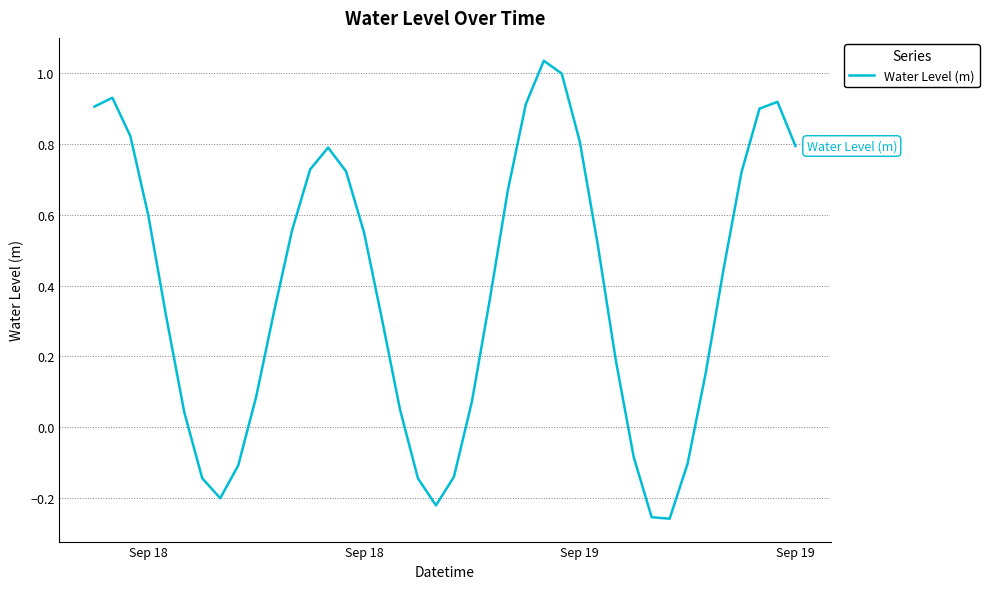

Is this an area chart (filled region under the line)?

No